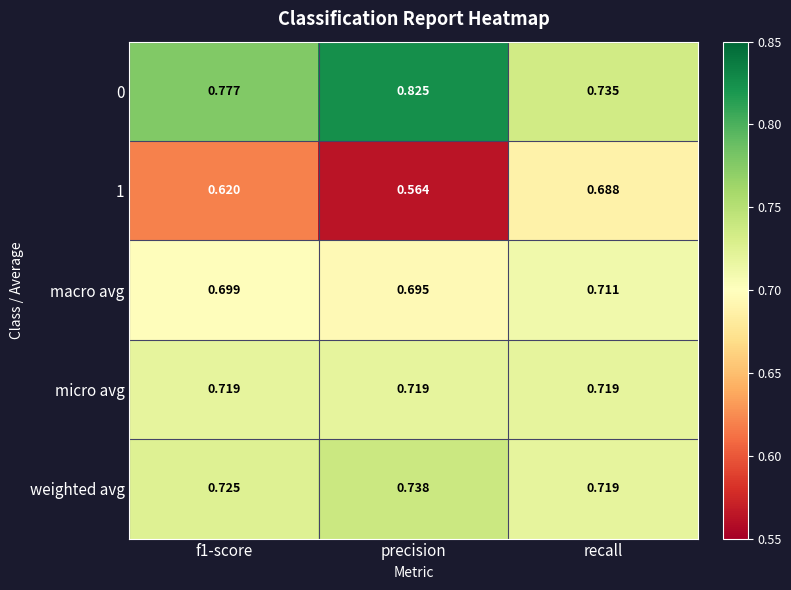

Count the number of data series in this chart.

5